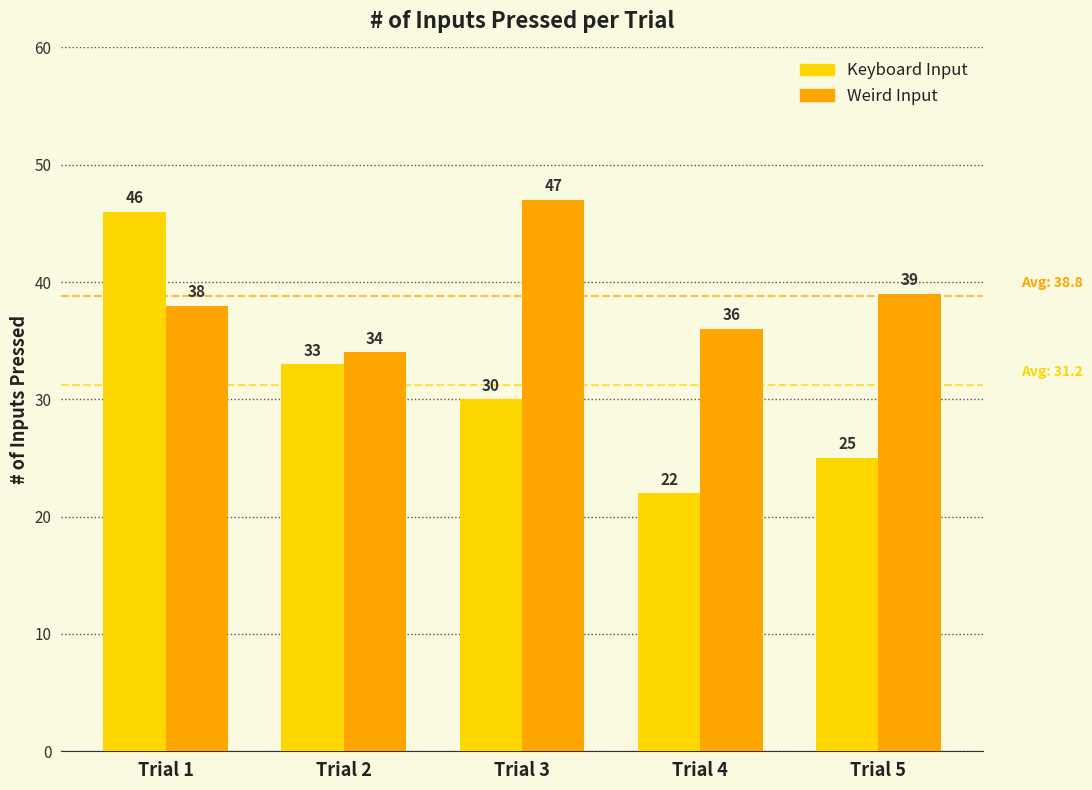

How many data points in Keyboard Input are less than 30?

2